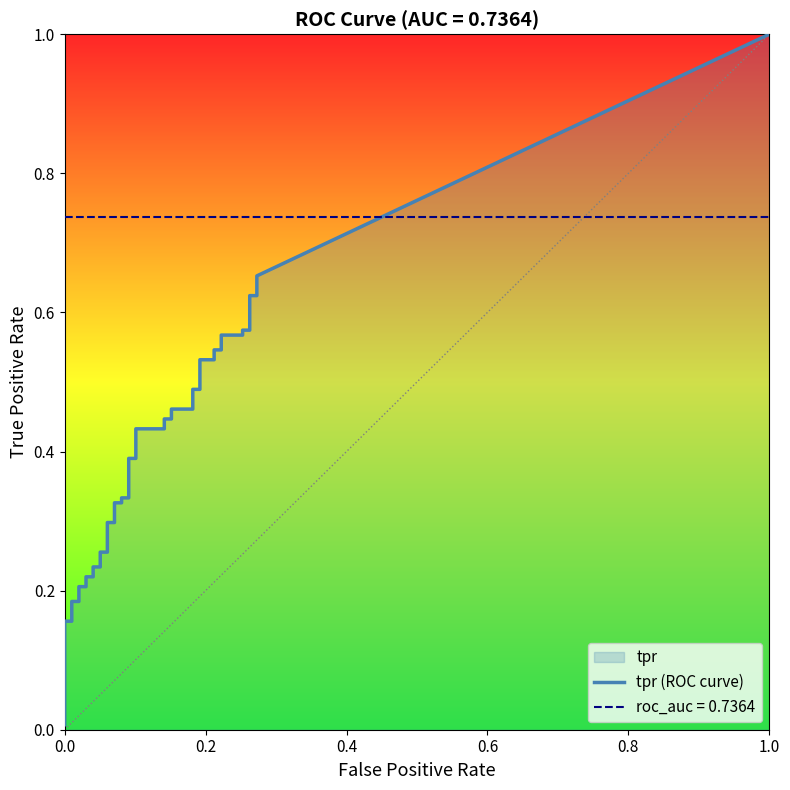

Between 3 and 26, which series saw the biggest shift?

tpr